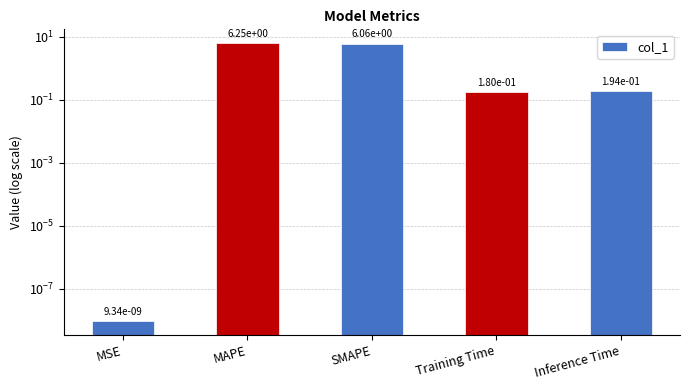

How many series are shown in this chart?

1